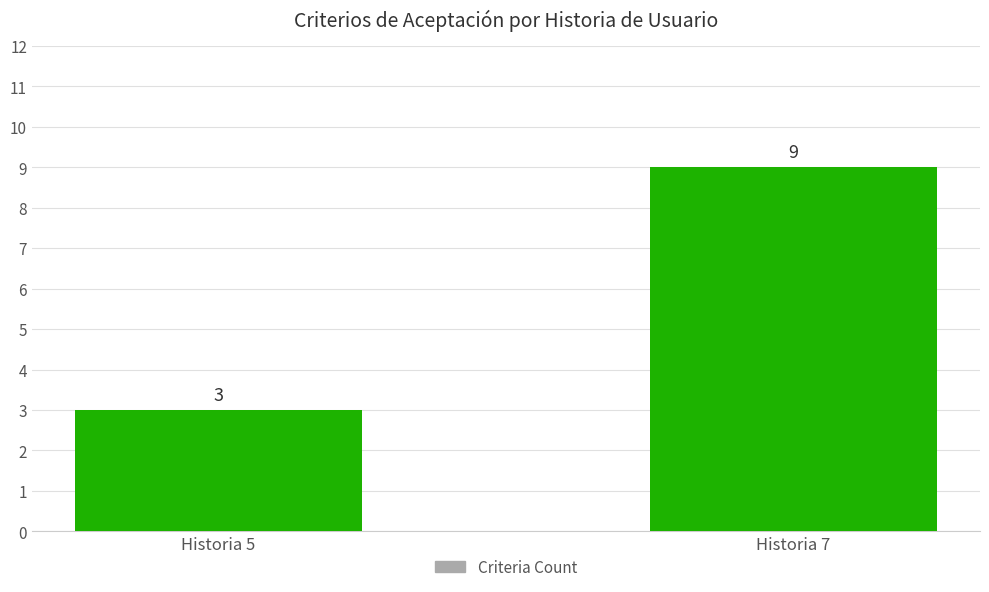

What is the approximate value at Historia 5?

3